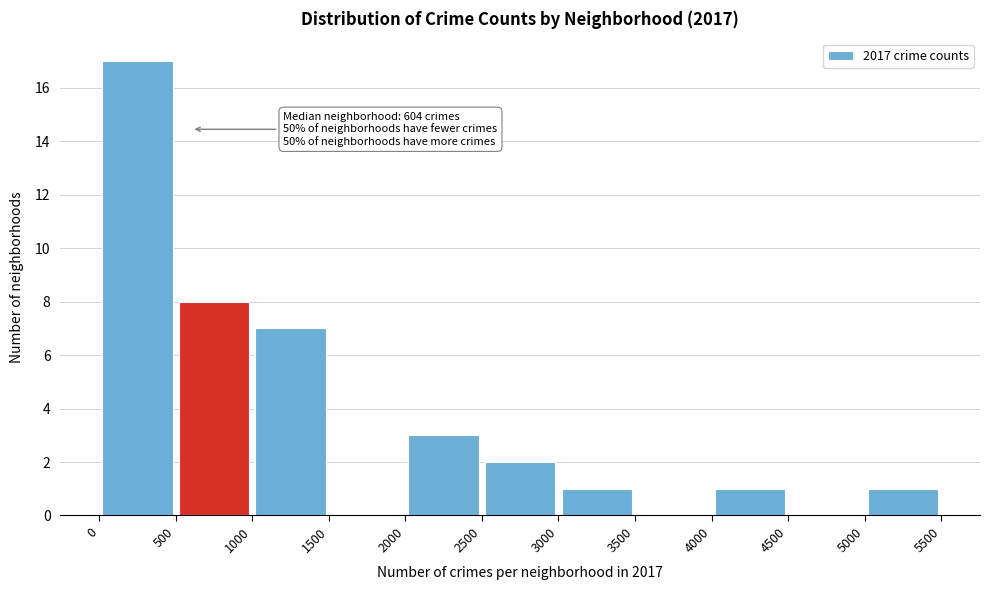

Over which range of the x-axis is the bar tallest?

0 to 500